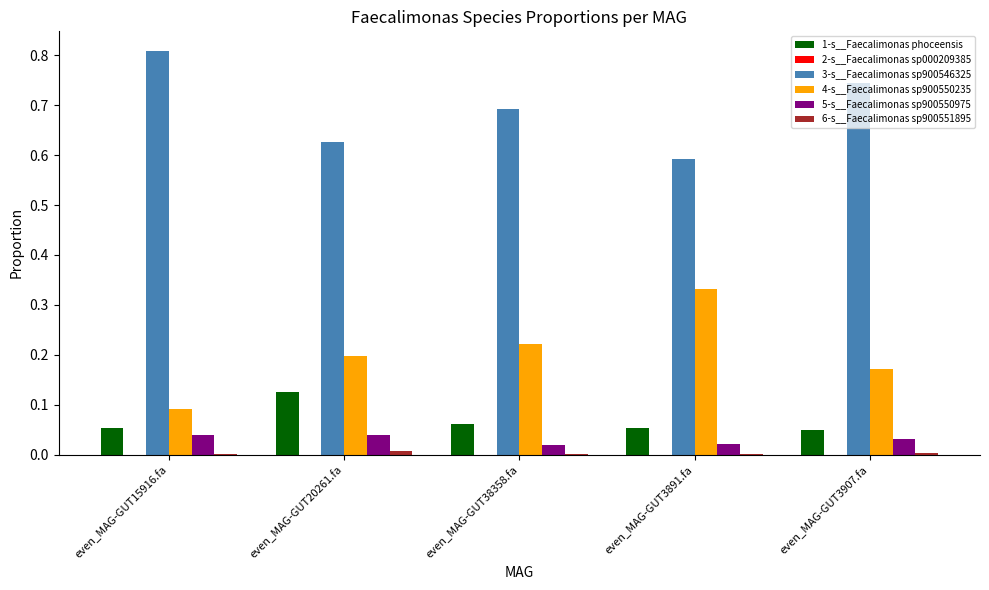

The value of 4-s__Faecalimonas sp900550235 at even_MAG-GUT15916.fa is 0.0. True or false?

False